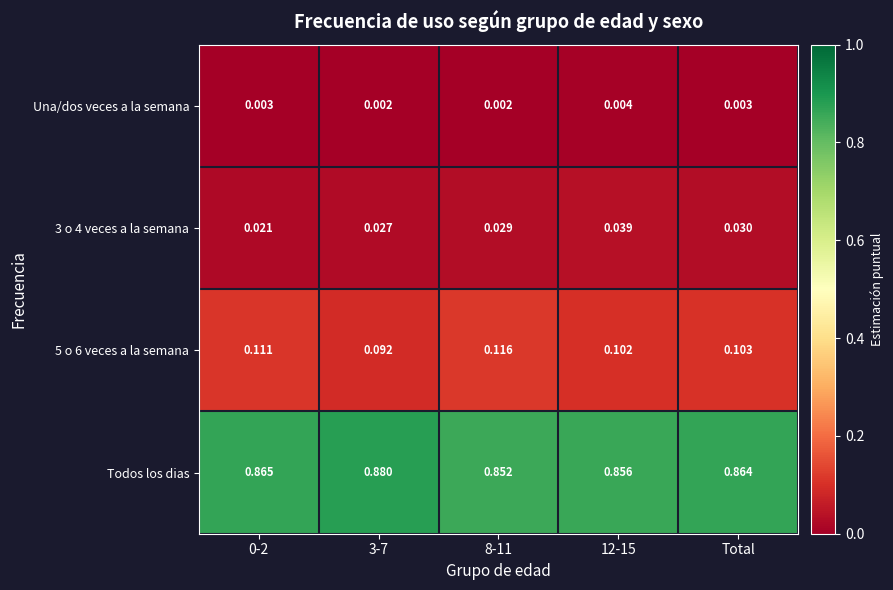

Which series has the widest spread of values?

Todos los dias